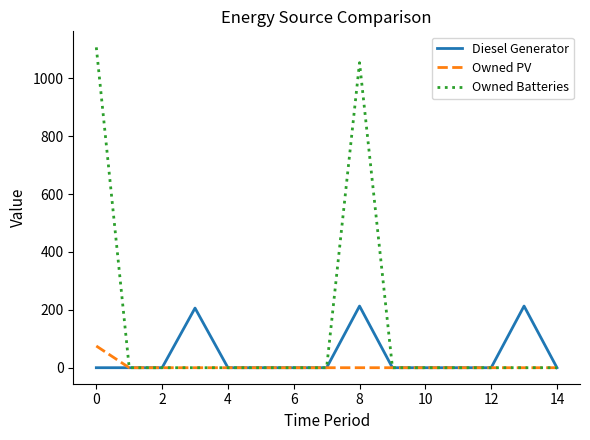

What is the average value of the Owned PV series?

5